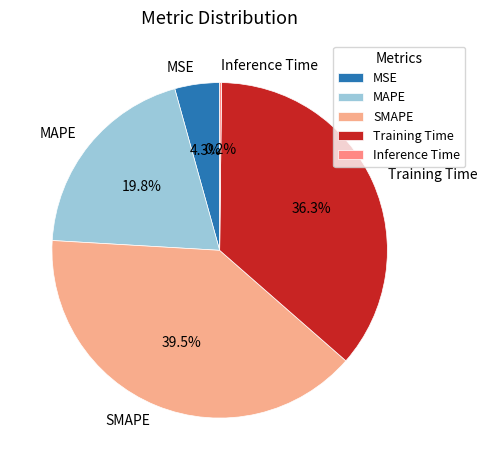

To the nearest percent, what is the average slice percentage?

20%